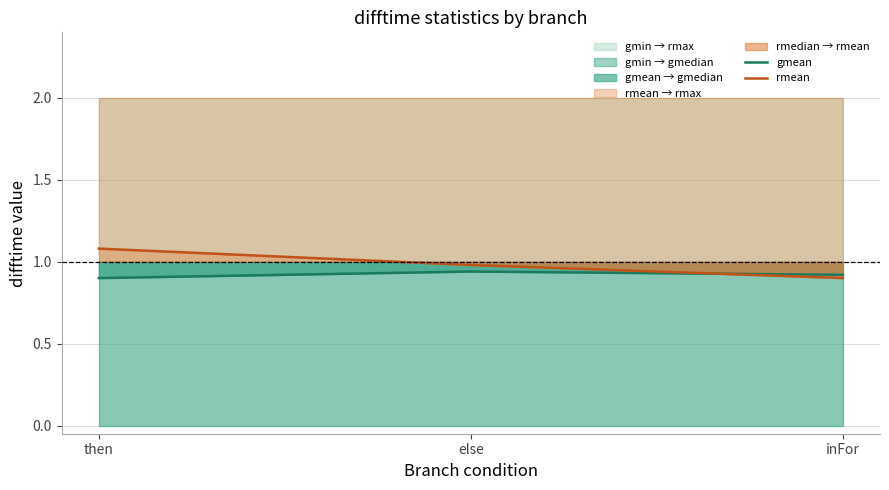

Does the chart display data point markers on the line(s)?

No